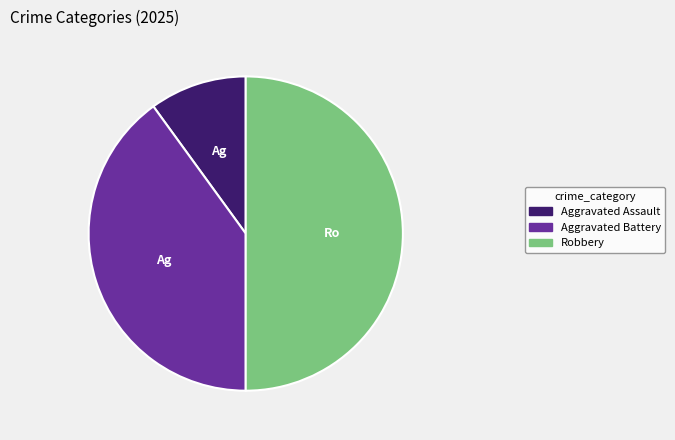

Rank the categories by value from highest to lowest.

Robbery, Aggravated Battery, Aggravated Assault